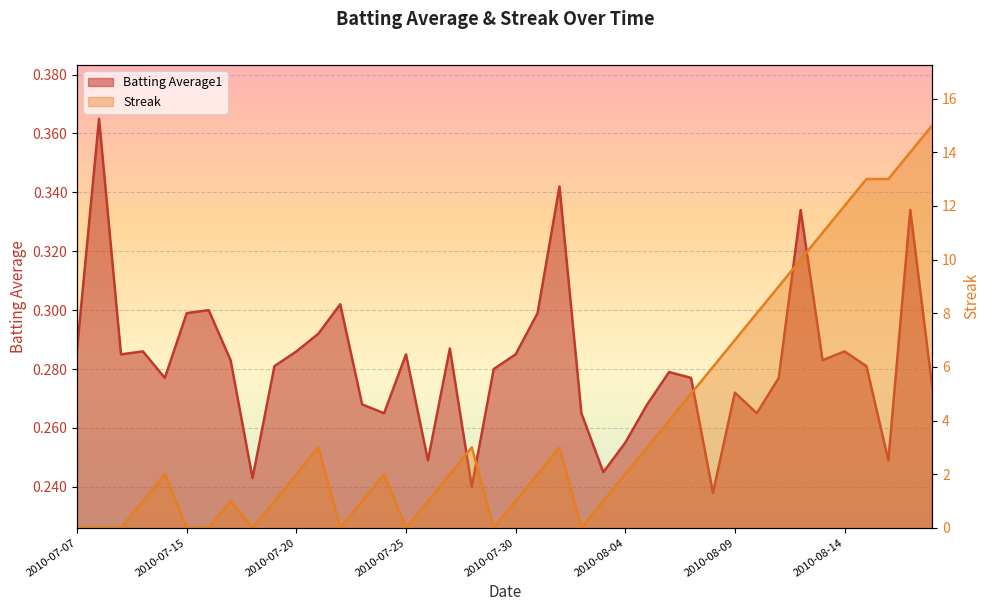

Which has a higher value, 2010-08-05 or 2010-07-17?

2010-07-17